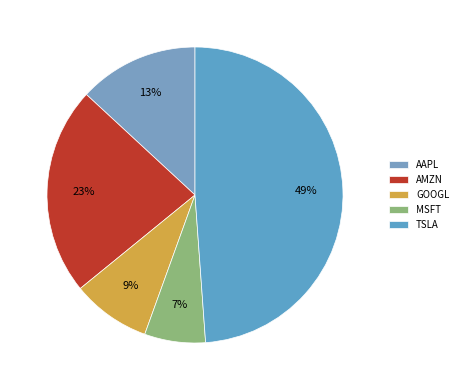

What portion of the pie excludes TSLA?

51.1%